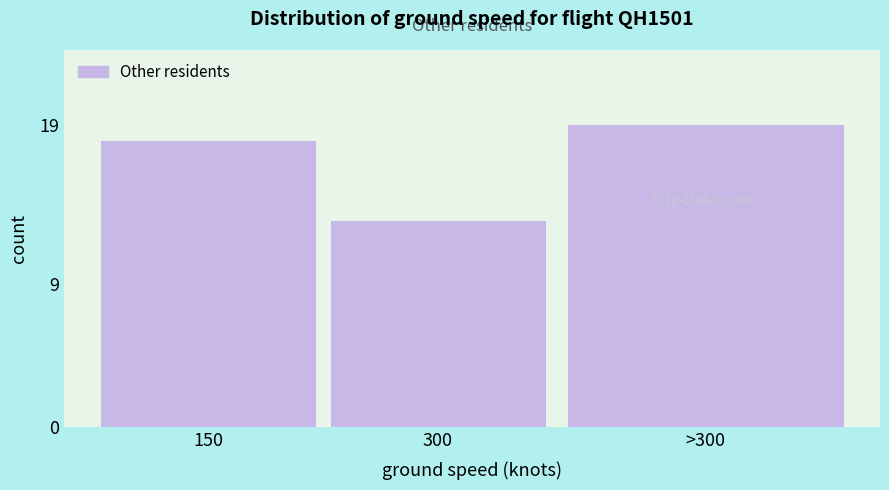

Reading left to right, extract all data points from this chart.

18	13	19